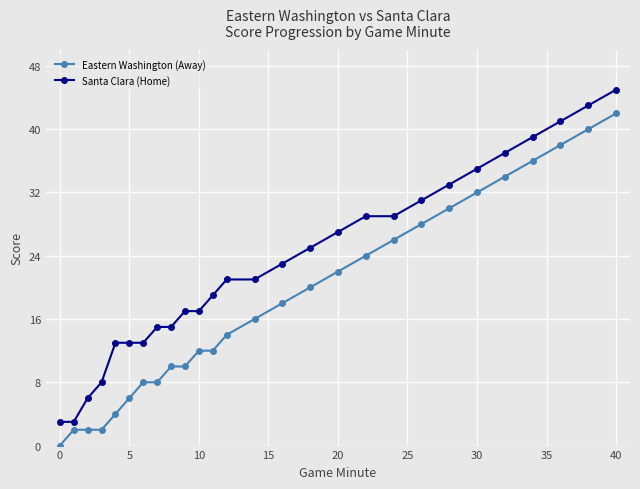

What is the sum of all Santa Clara (Home) values?

621